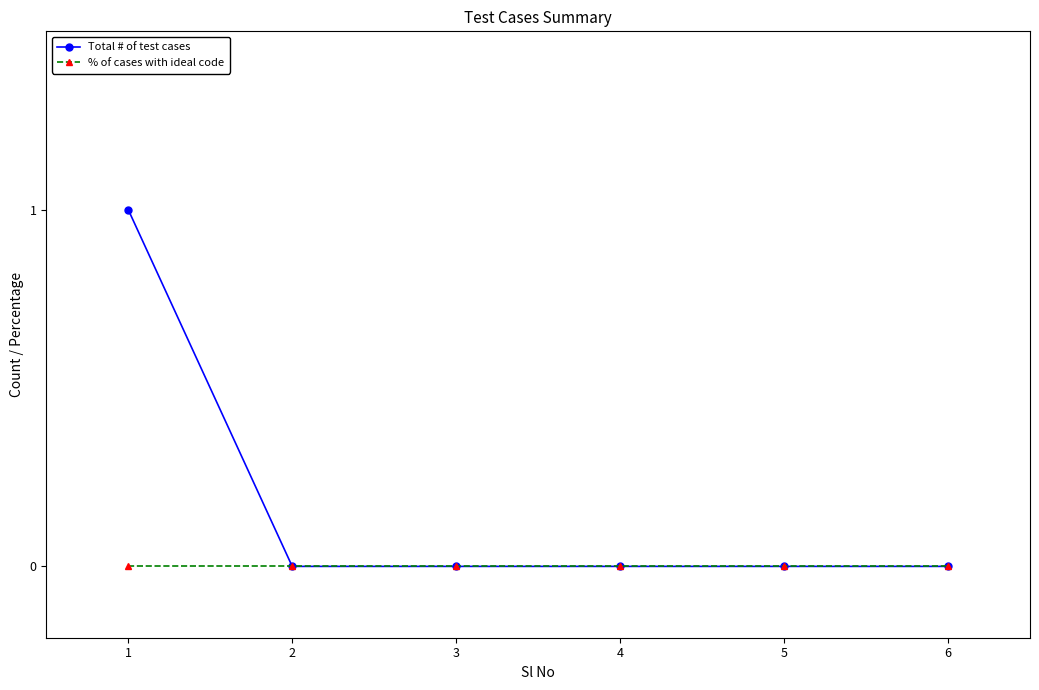

The Total # of test cases series shows 1 at 5. True or false?

False